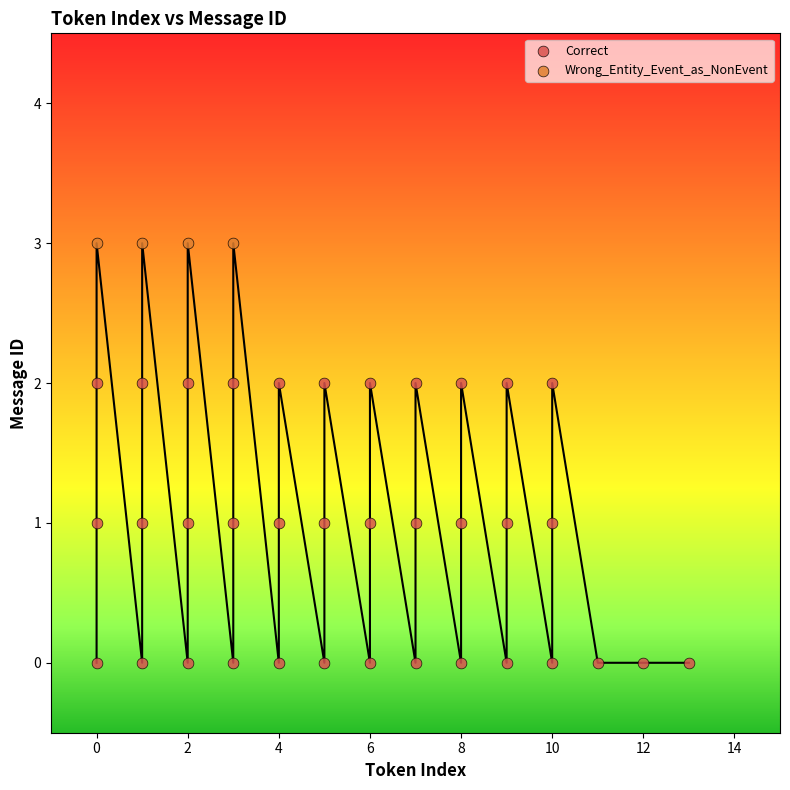

Which series reaches the minimum Y coordinate?

Correct